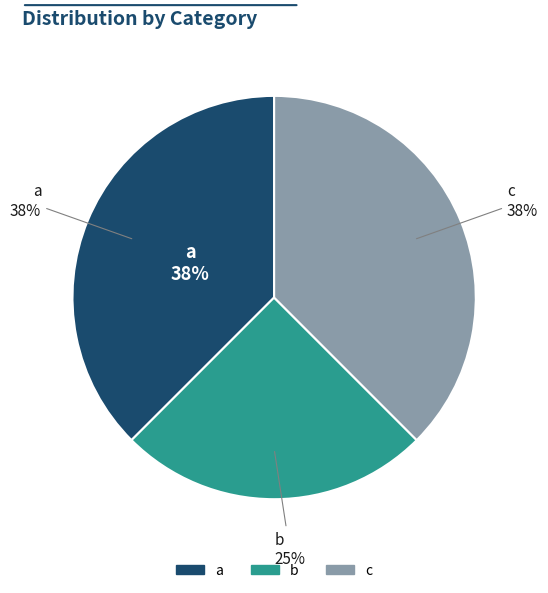

To the nearest percent, what percentage of the pie is b?

25%